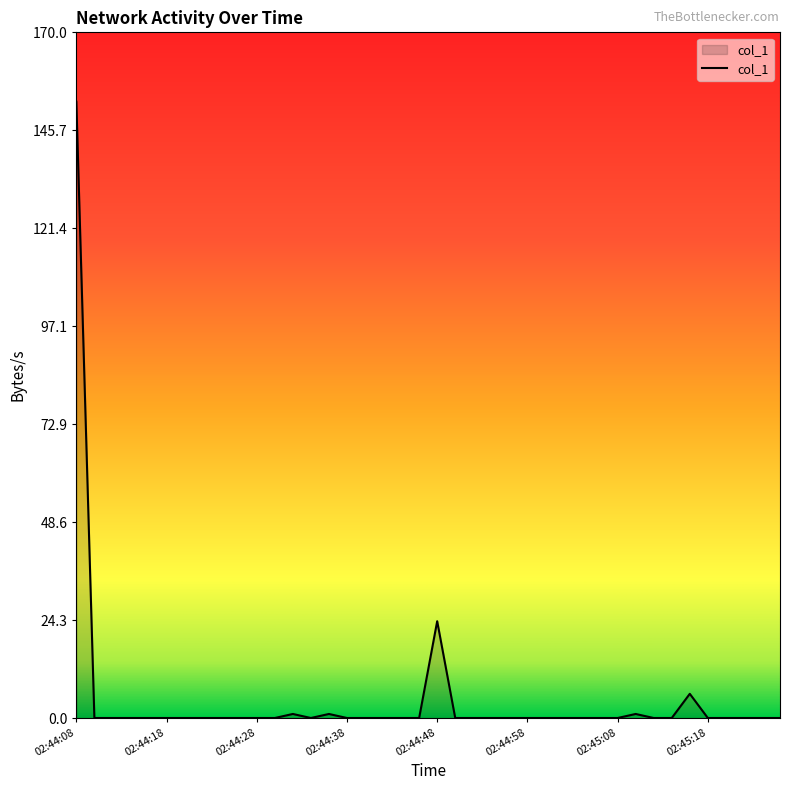

What is the maximum value shown in the chart?

152.8